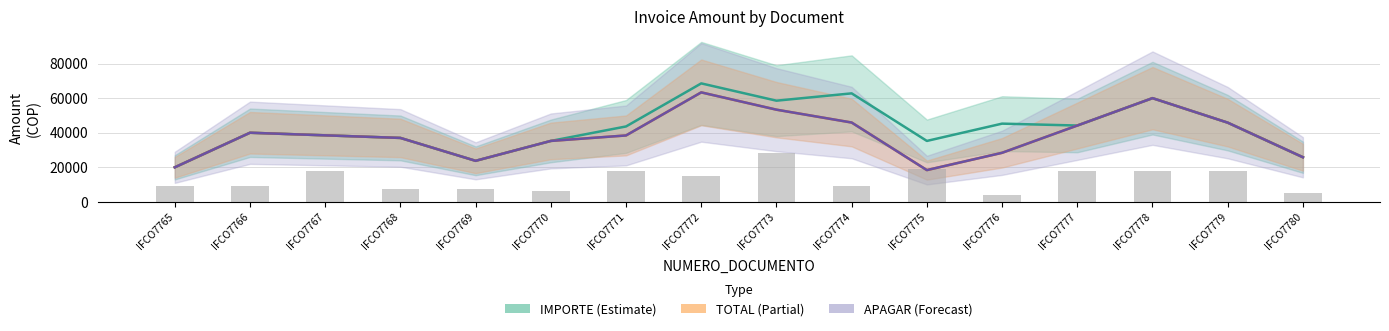

Which category has the highest value across all series?

IFCO7772